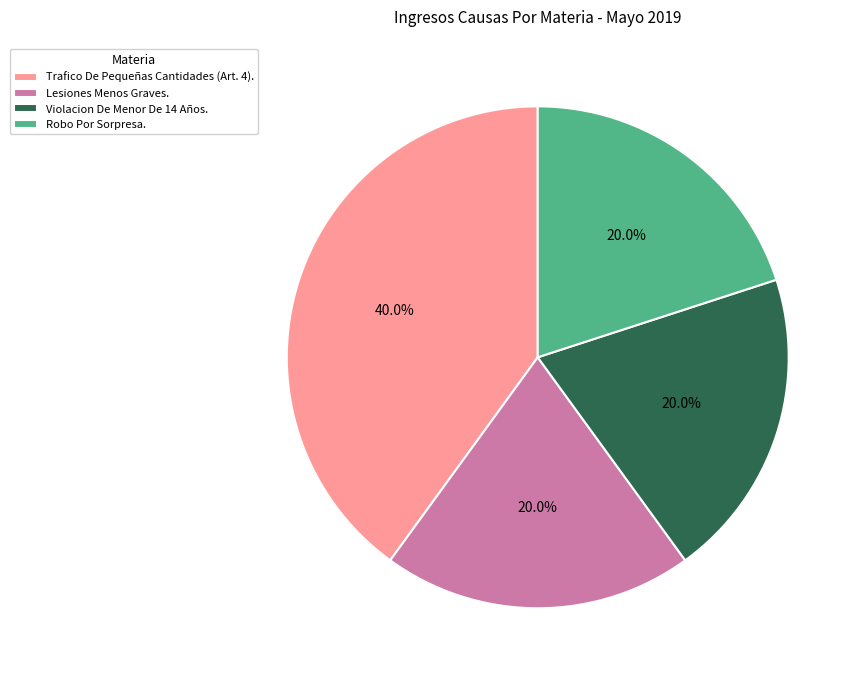

What percentage is the Trafico De Pequeñas Cantidades (Art. 4). slice, to the nearest percent?

40%